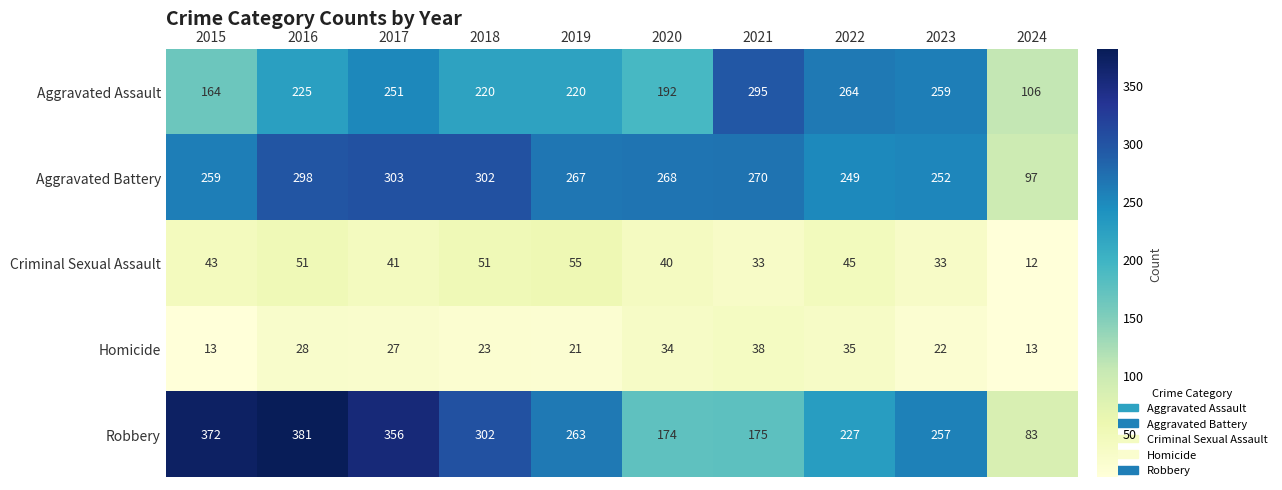

Is it true that Homicide equals 38 at 2021?

True